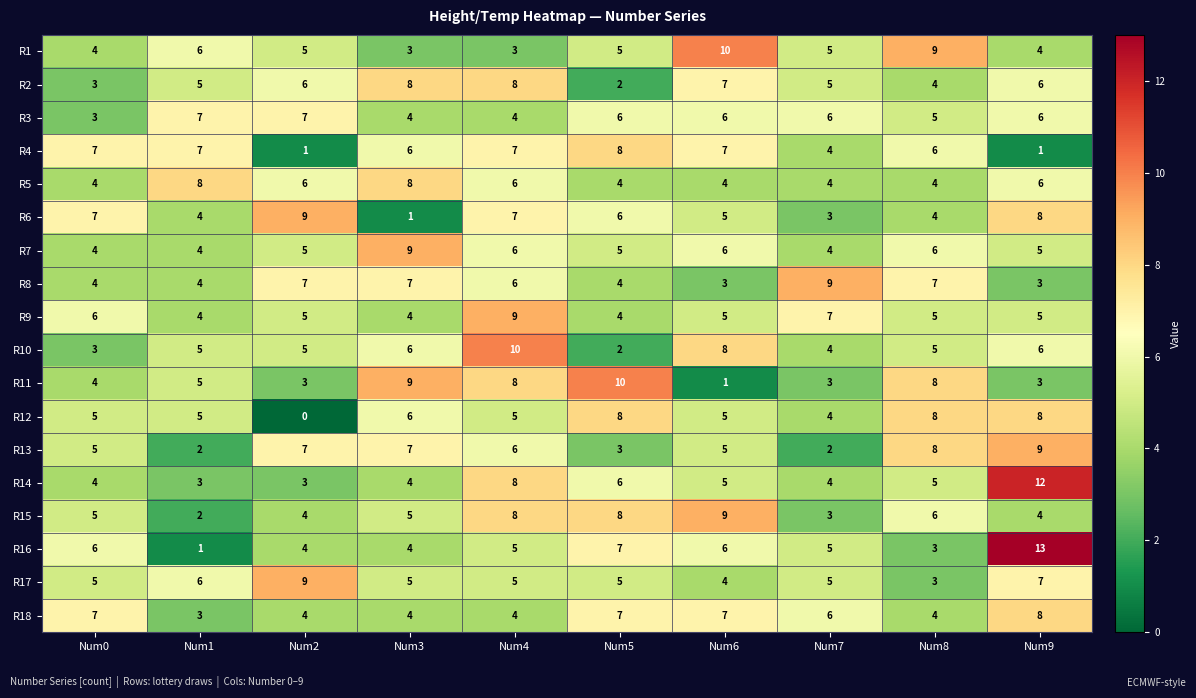

What is the highest value of the R5 series?

8